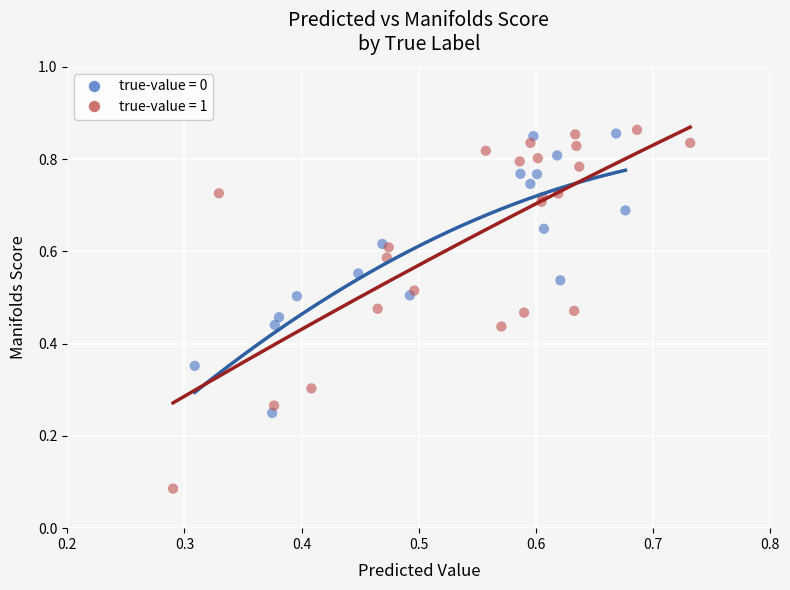

Which series contains the lowest Y value?

true-value = 1